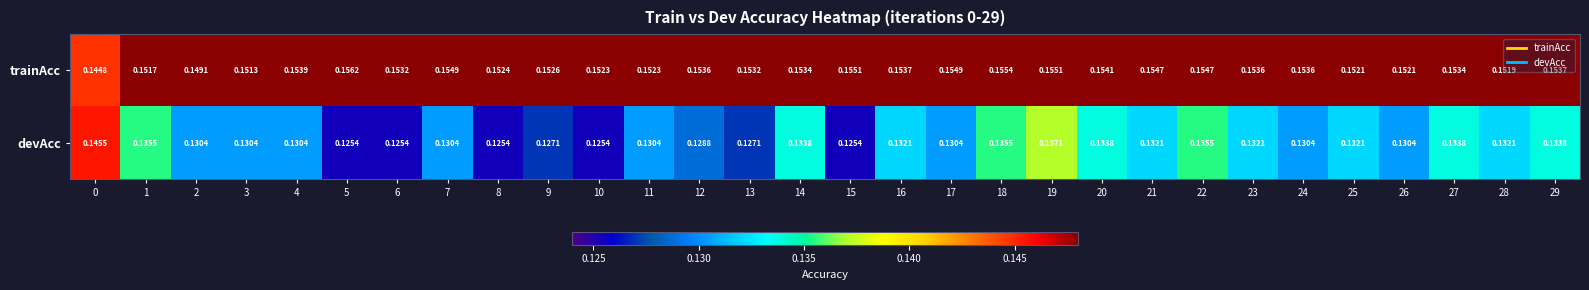

What is the total value across all series at 3?

0.3